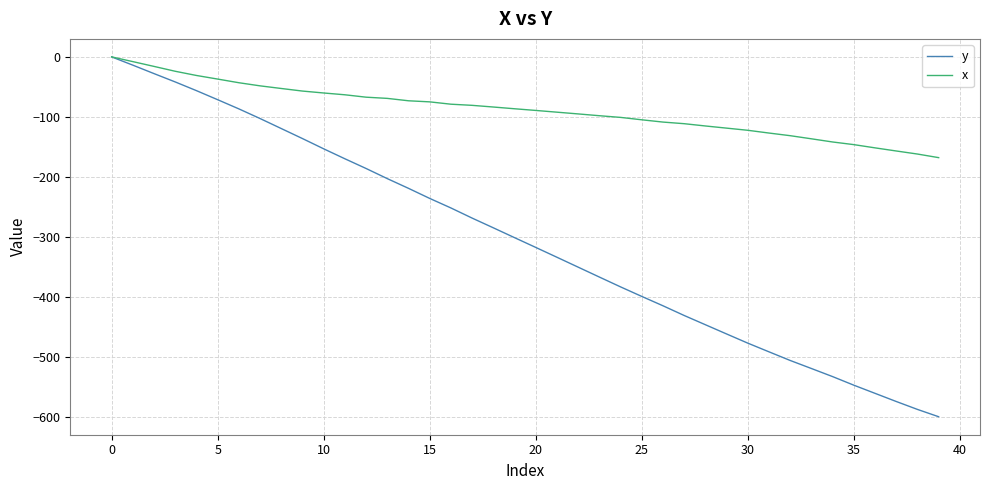

Which series has the largest range (max minus min)?

y